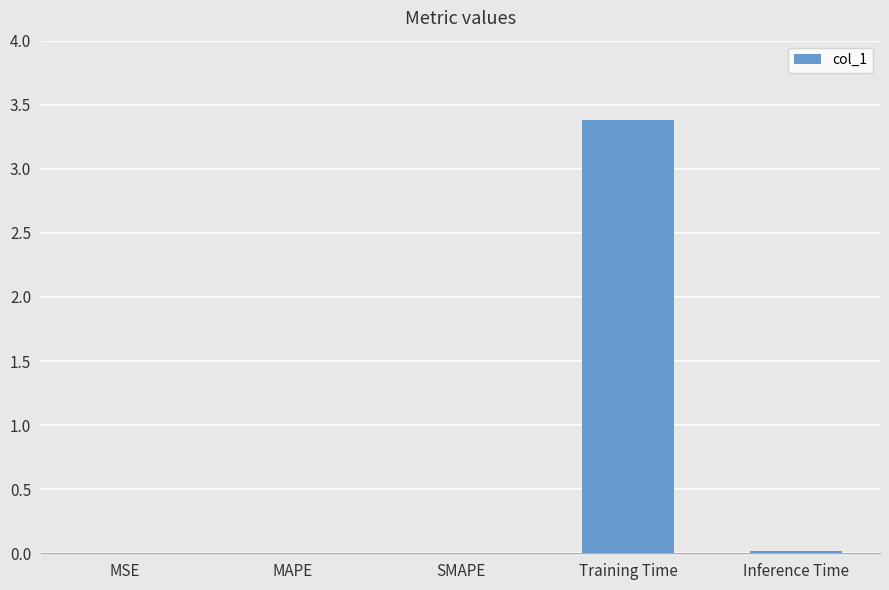

Count the number of data series in this chart.

1